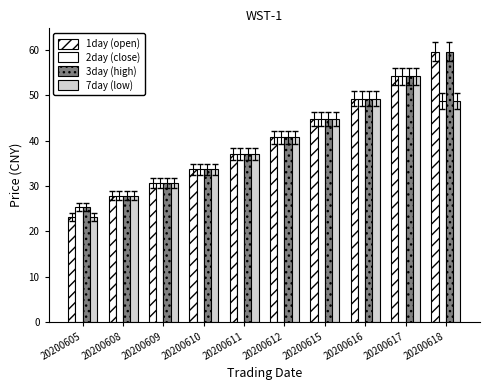

Rank the series by their average value, from lowest to highest.

7day (low), 2day (close), 1day (open), 3day (high)